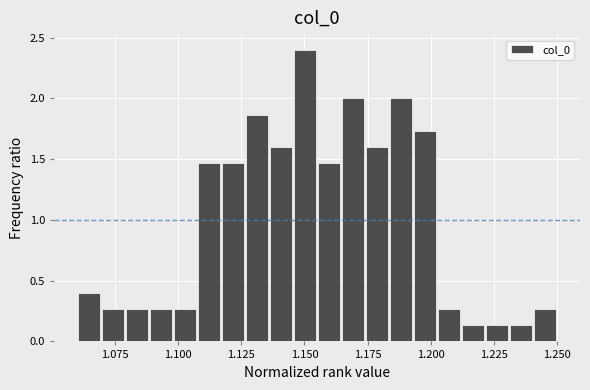

Around what value on the x-axis is the tallest bar? Give the approximate position of its centre, as read against the axis.

1.150